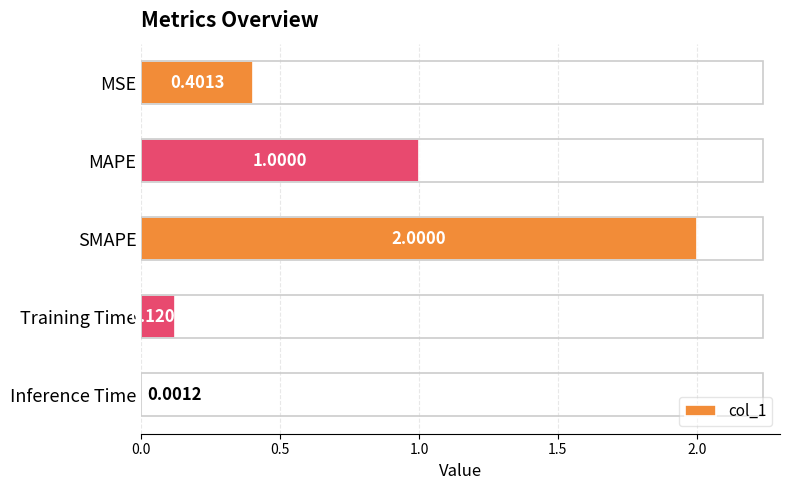

What is the sum of the values at MSE and MAPE?

1.4